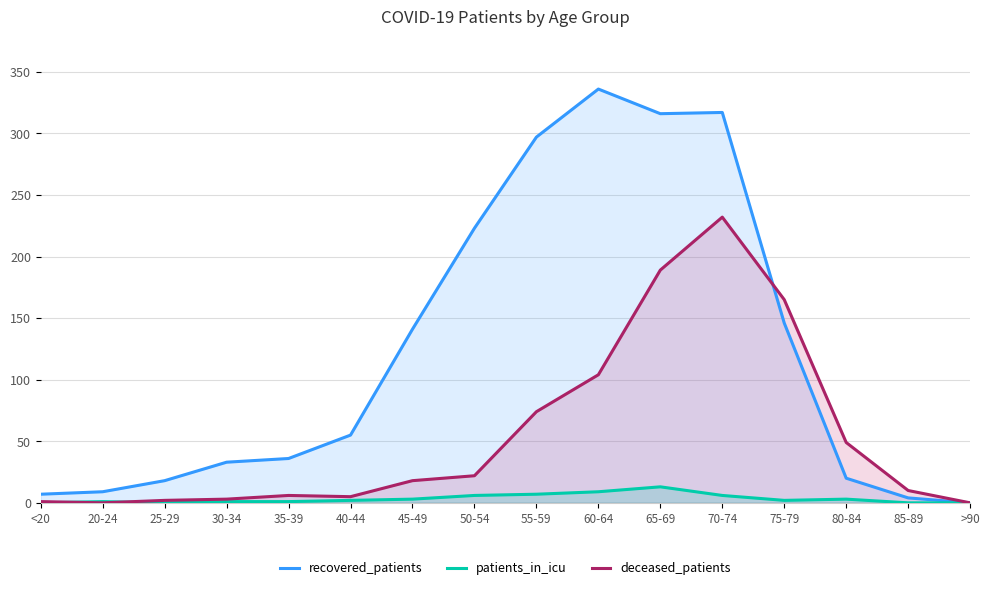

Reading right to left, what are all the values shown in this chart?

recovered_patients: 0	4	20	146	317	316	336	297	223	141	55	36	33	18	9	7
patients_in_icu: 0	0	3	2	6	13	9	7	6	3	2	1	1	0	1	0
deceased_patients: 0	10	49	165	232	189	104	74	22	18	5	6	3	2	0	1